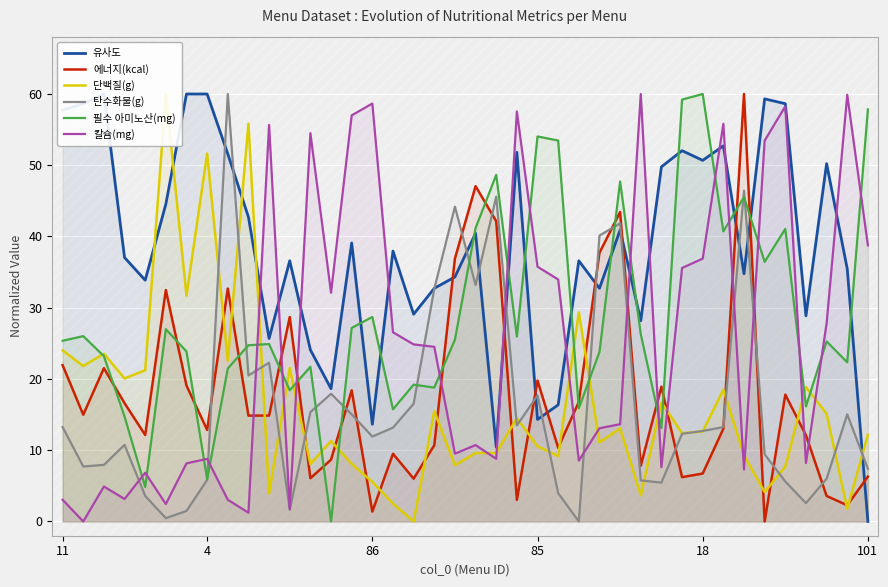

In 에너지(kcal), how many points are higher than both neighbors (excluding endpoints)?

12